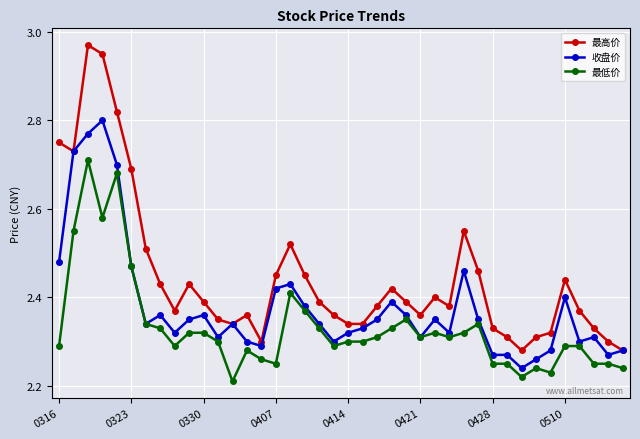

True or false: 最低价 and 最高价 intersect in this chart.

False